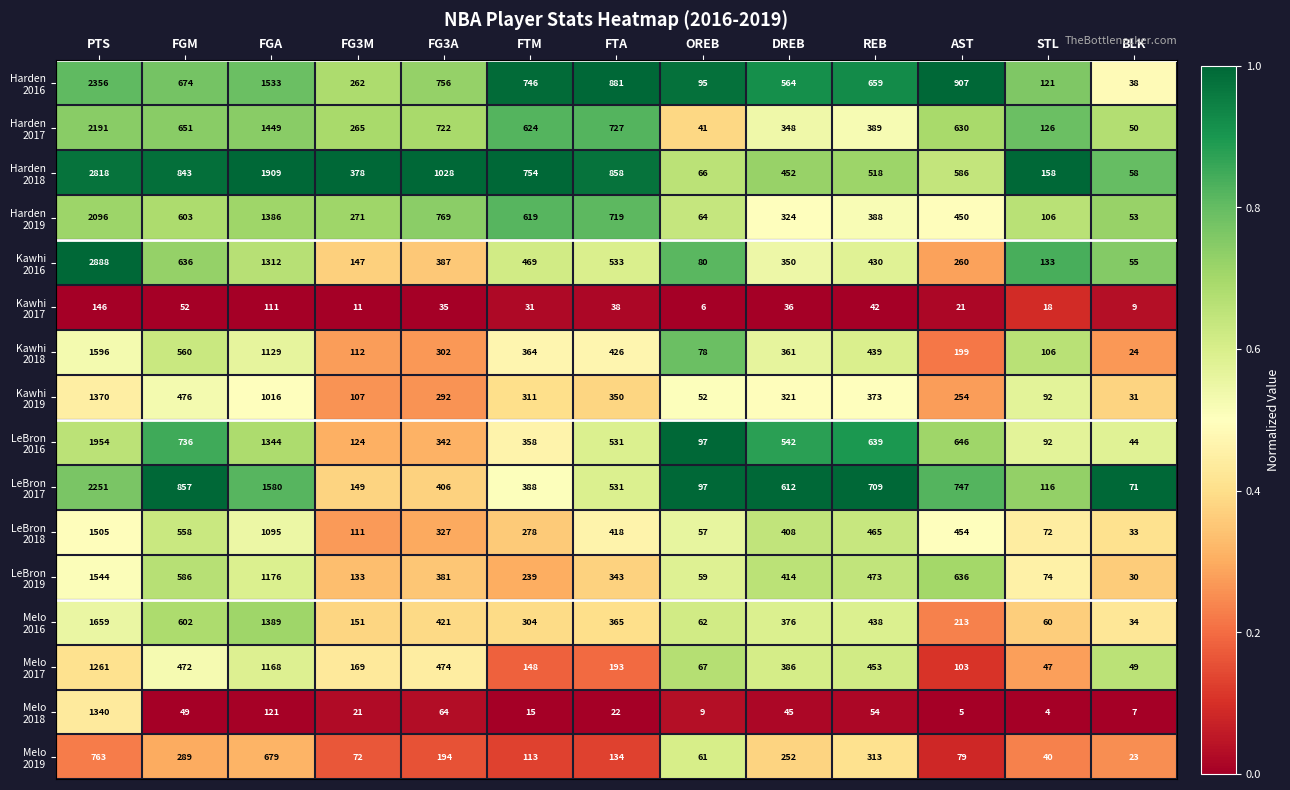

At which category is the sum across all series the highest?

PTS